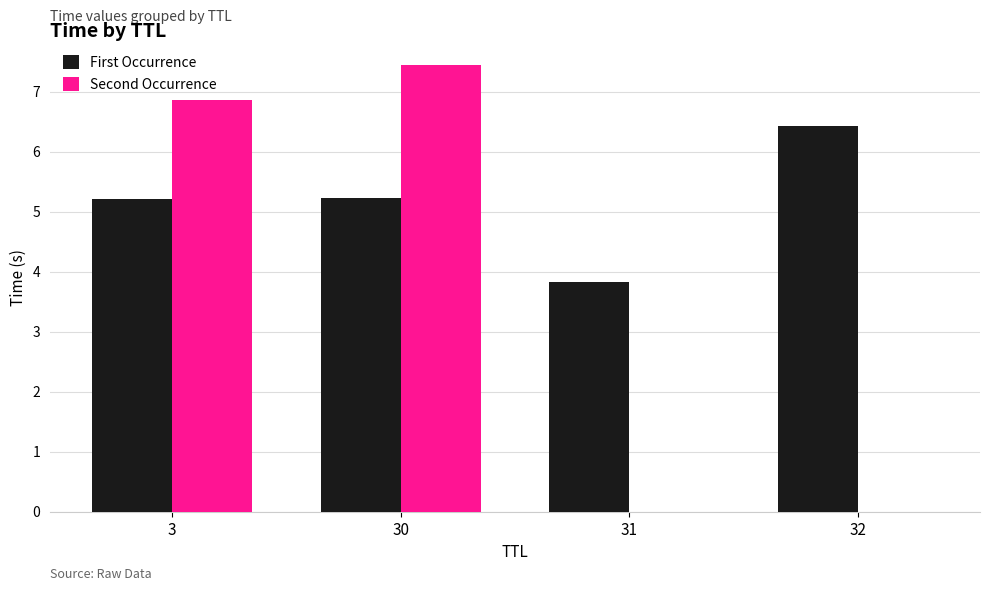

What is the sum of the First Occurrence values at 3 and 32?

11.6